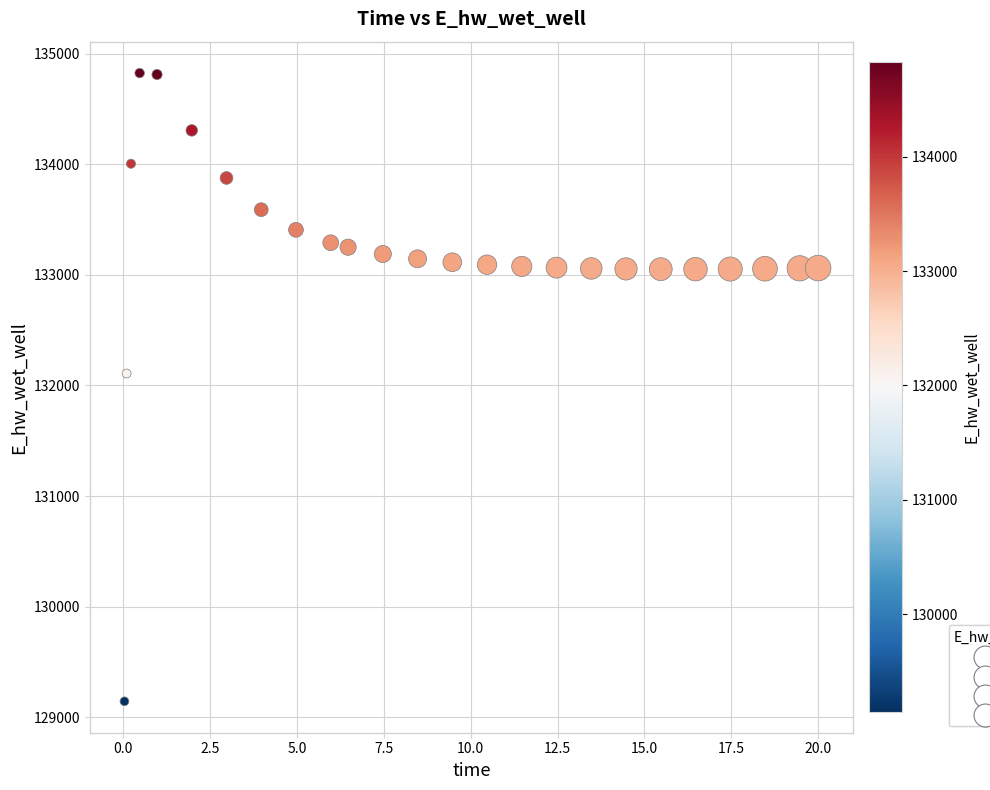

What Y value in the scatter plot is closest to 131984?

132108.4